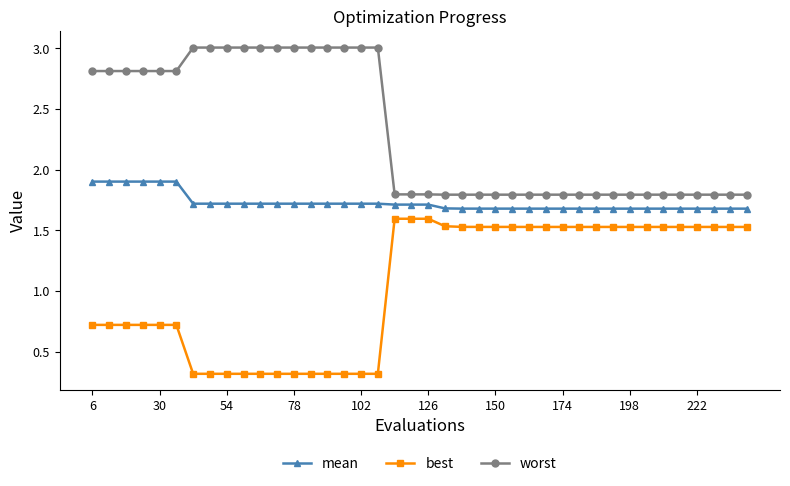

How many mean values are between 1 and 2?

40